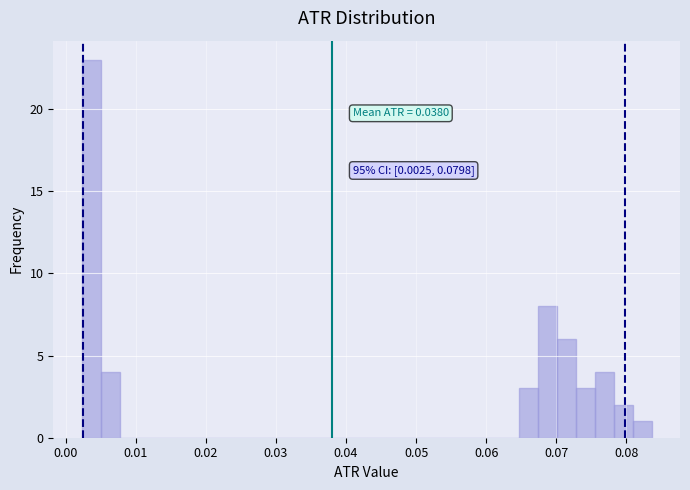

Around what value on the x-axis is the tallest bar? Give the approximate position of its centre, as read against the axis.

0.004